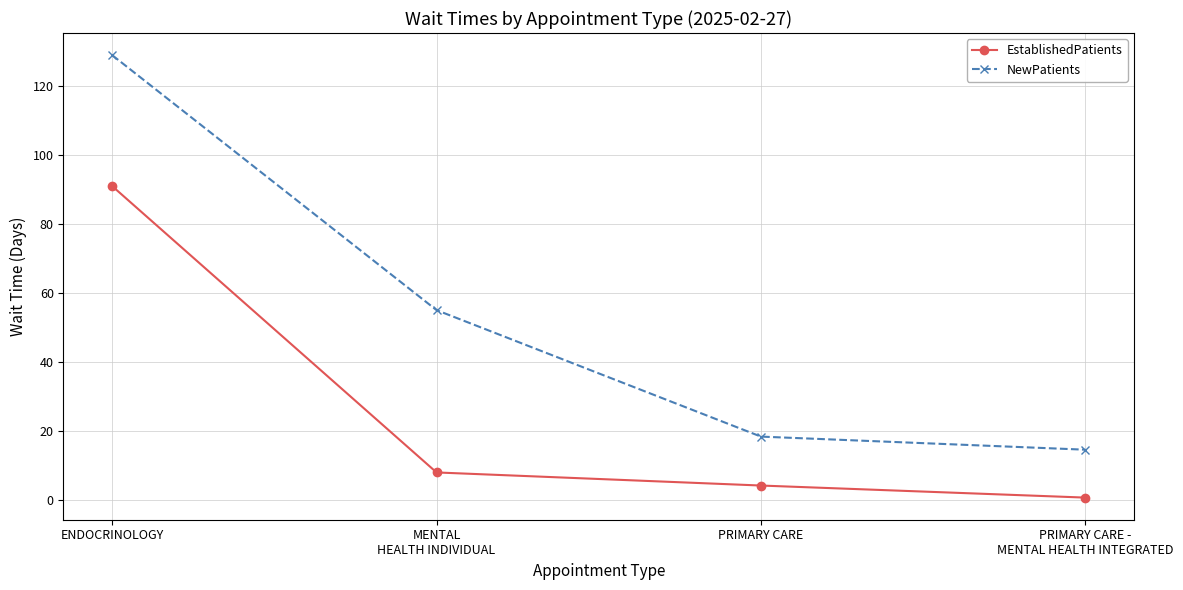

Where is NewPatients nearest to the value 71?

MENTAL
HEALTH INDIVIDUAL